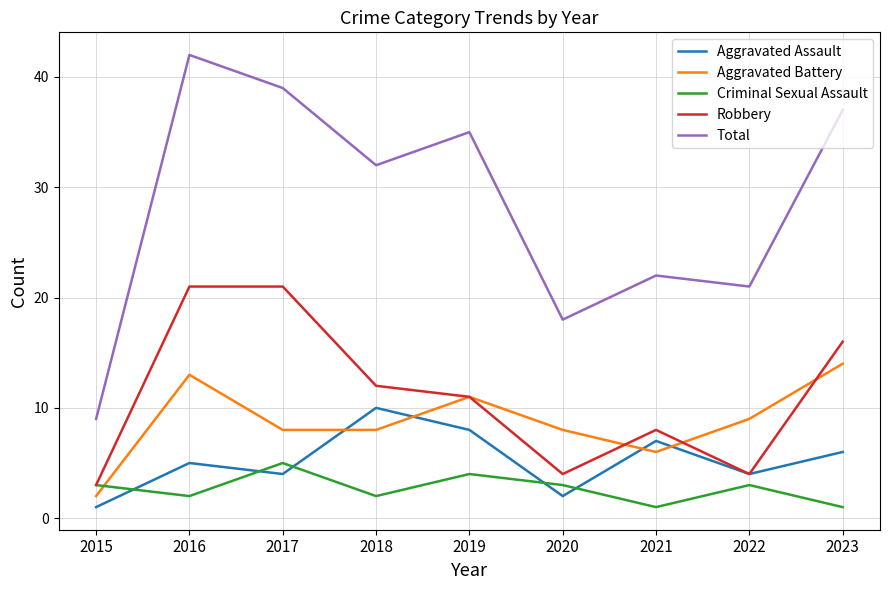

What is the maximum value shown in the chart?

42